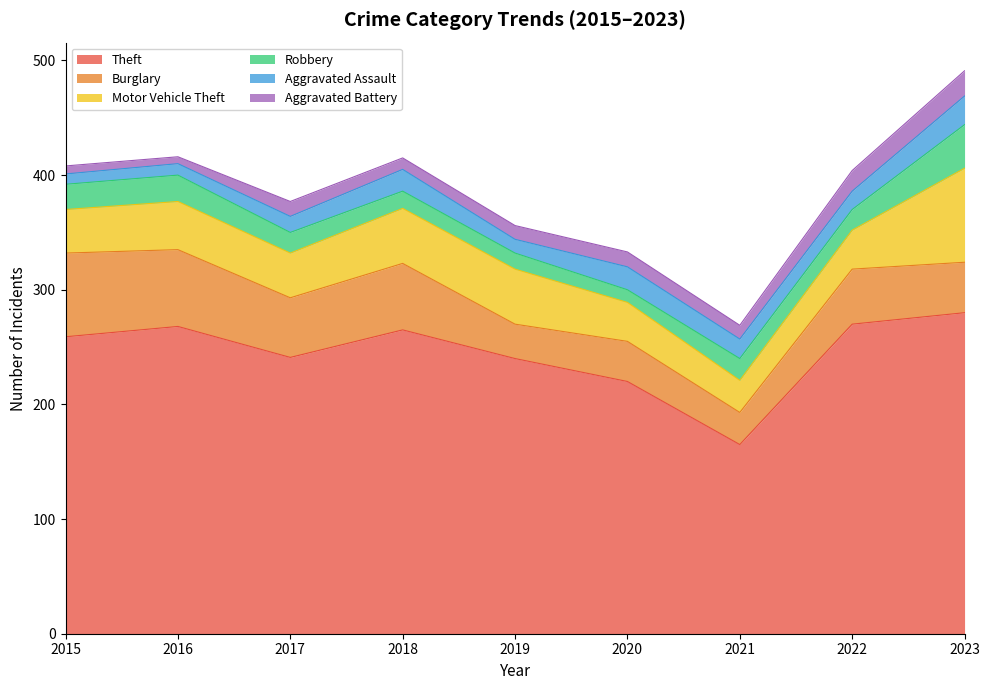

Which series ends up on top after the final intersection of Aggravated Battery and Aggravated Assault?

Aggravated Assault